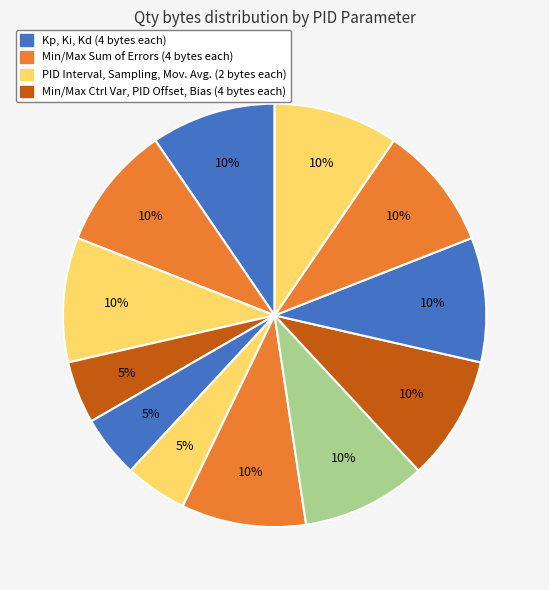

What is the largest slice in the pie chart?

Kp